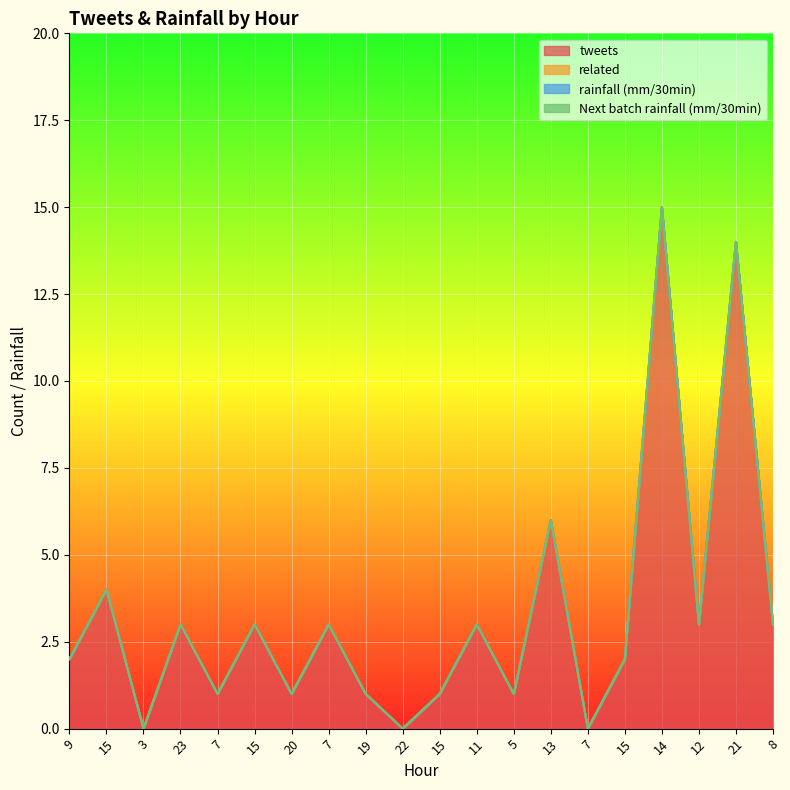

True or false: rainfall (mm/30min) and related cross at least once.

False